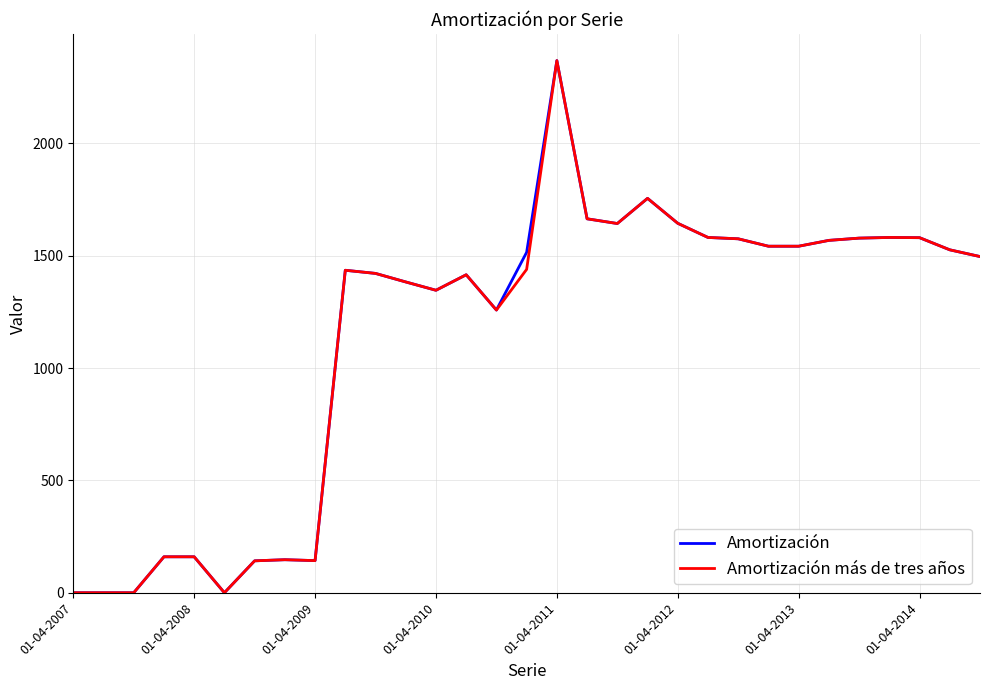

What is the maximum value shown in the chart?

2368